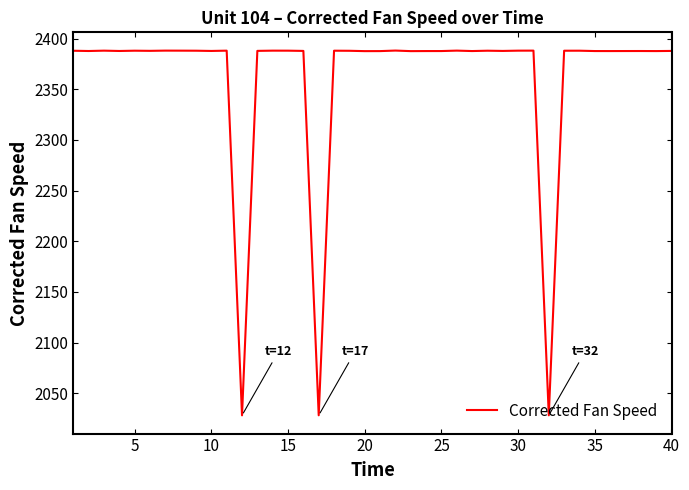

What is the maximum value shown in the chart?

2388.2